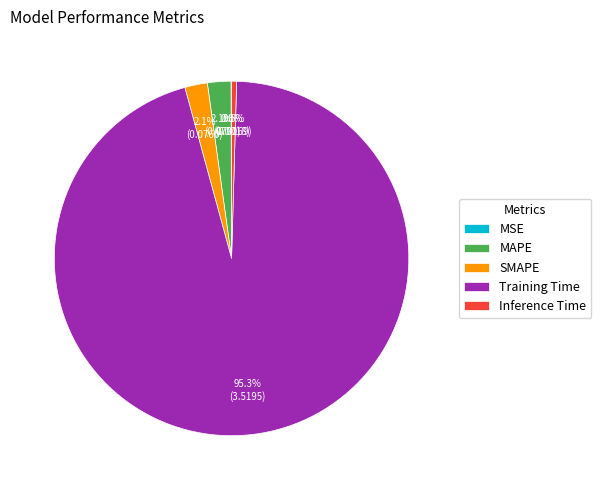

What is the majority slice?

Training Time